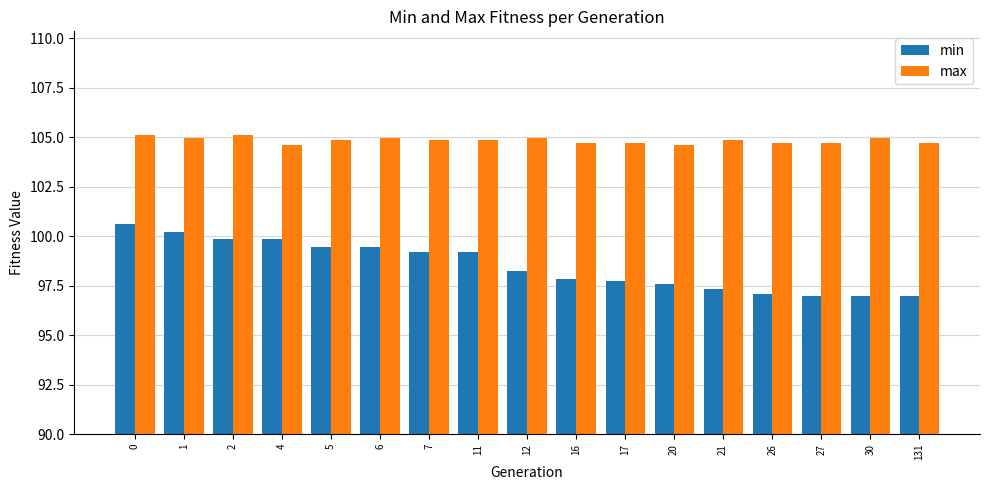

What is the maximum value shown in the chart?

105.1